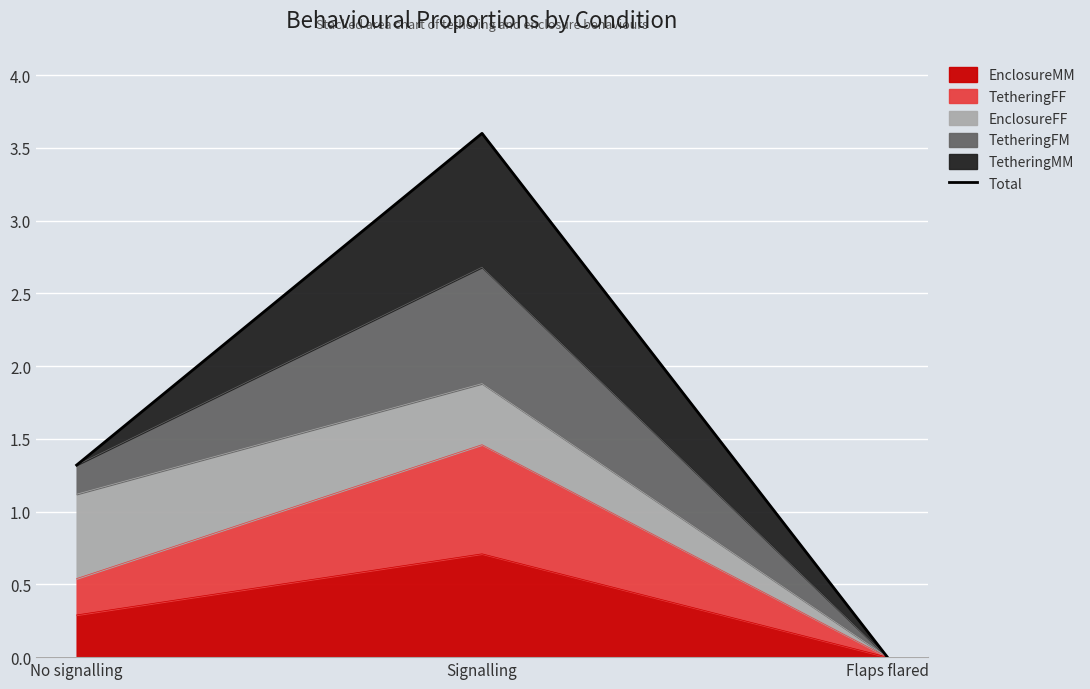

How many values exceed 1?

2